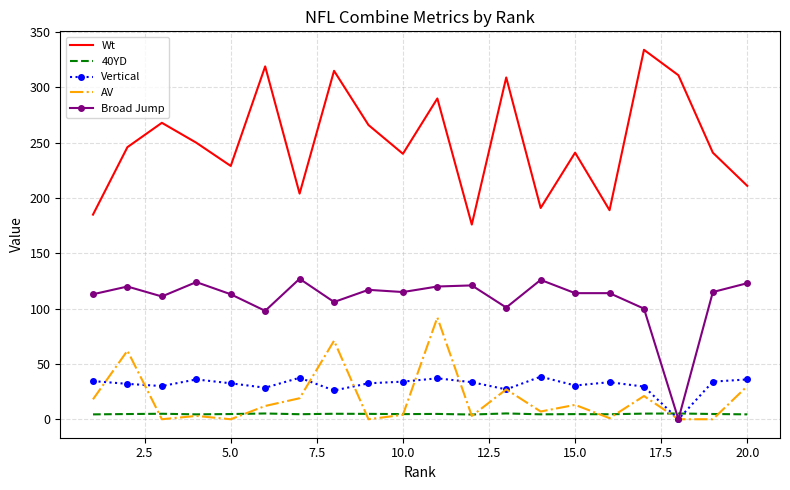

Which series has the largest total across all categories?

Wt